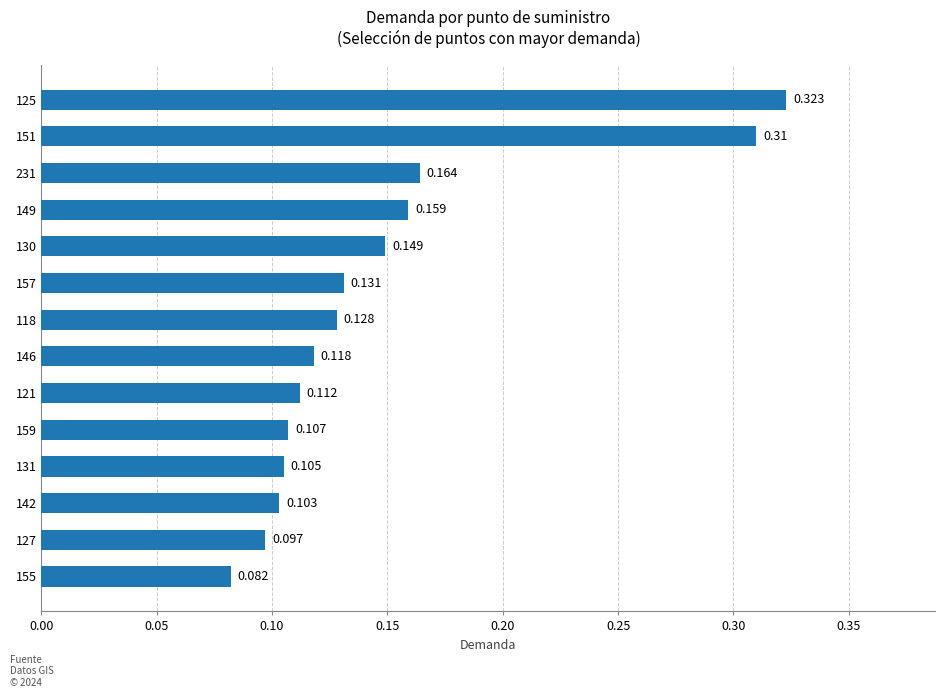

What is the minimum value shown in the chart?

0.1